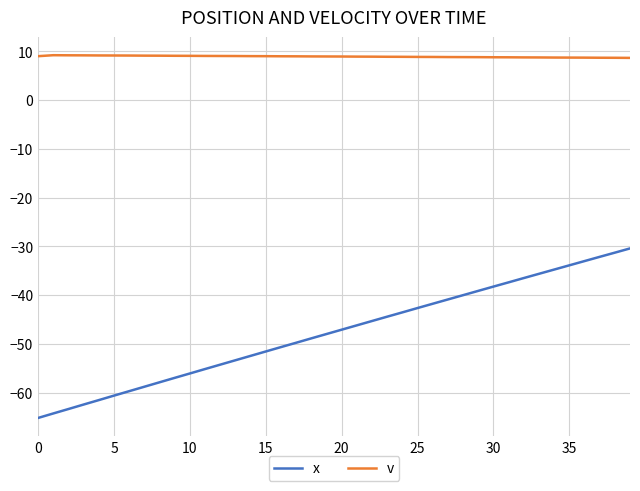

Which series has the largest total across all categories?

v